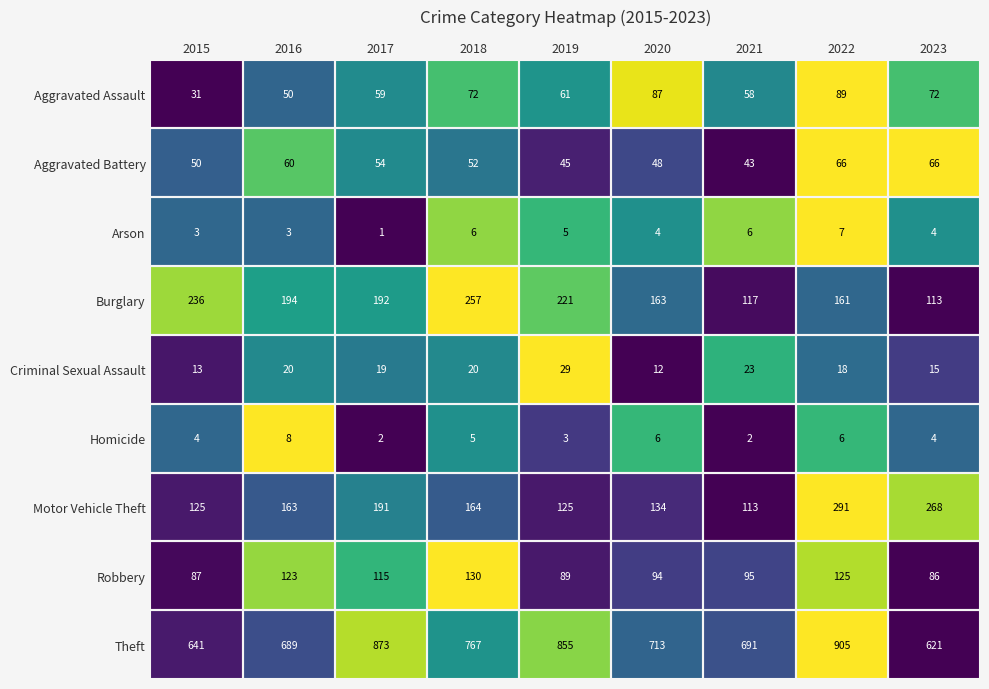

Is it true that Aggravated Assault equals 61 at 2019?

True